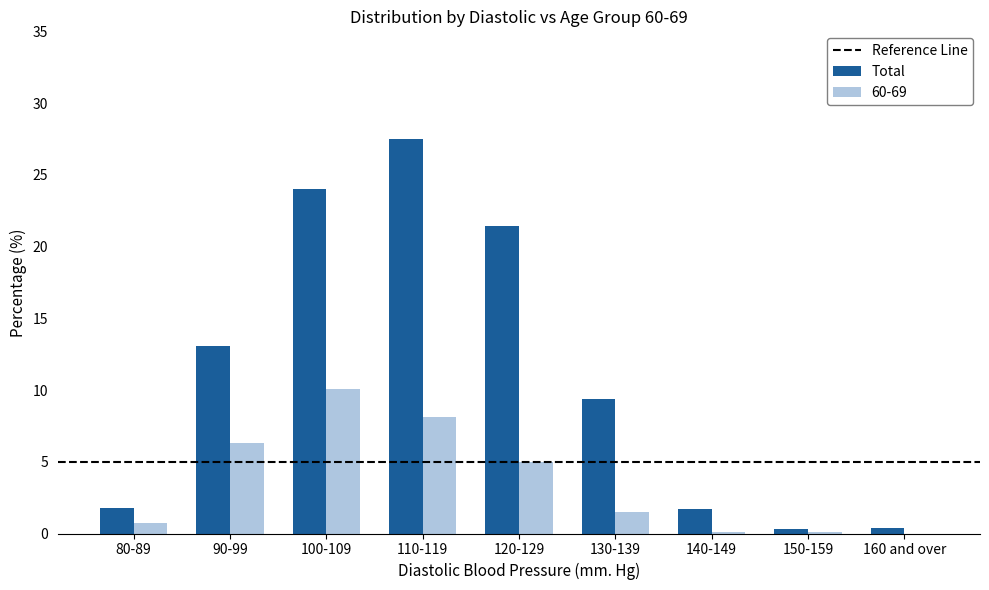

How many data points does each series have?

9